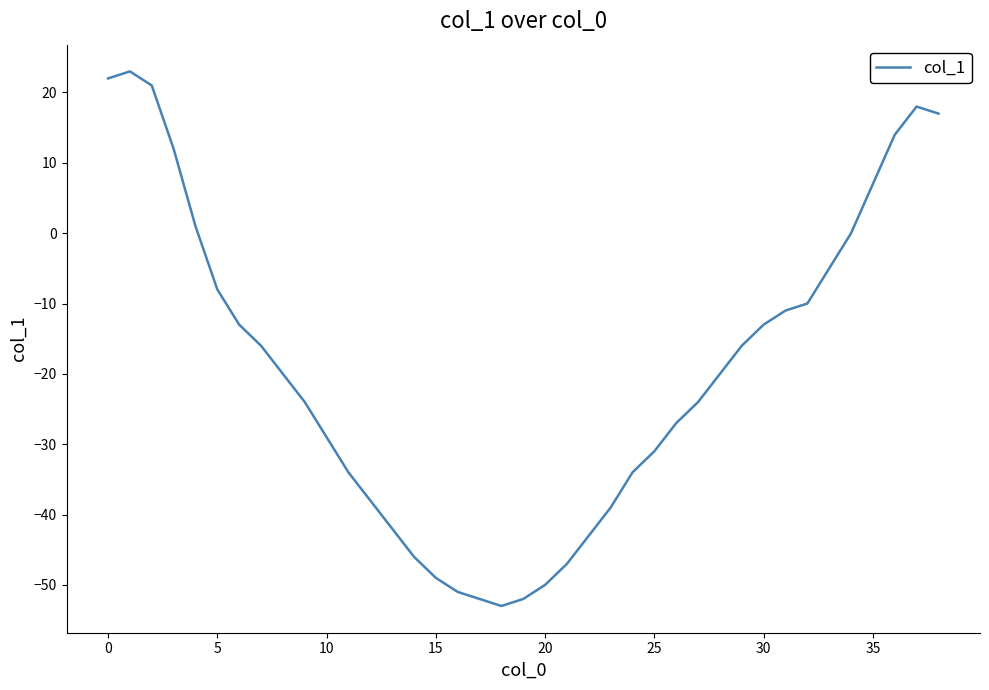

What is the greatest value displayed?

23